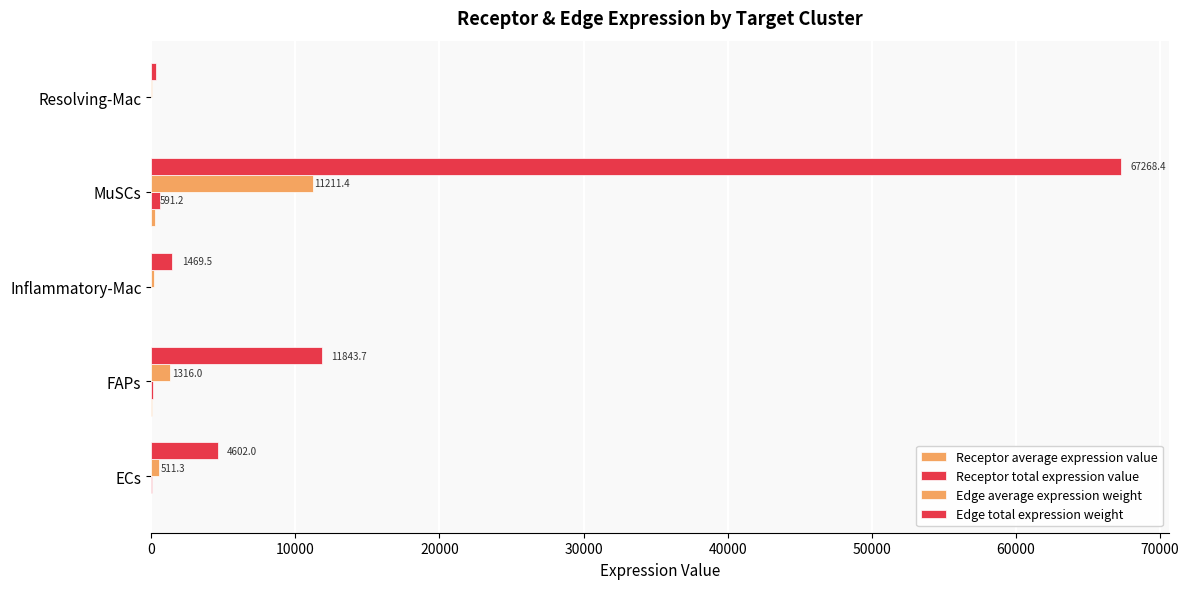

How many series are shown in this chart?

4